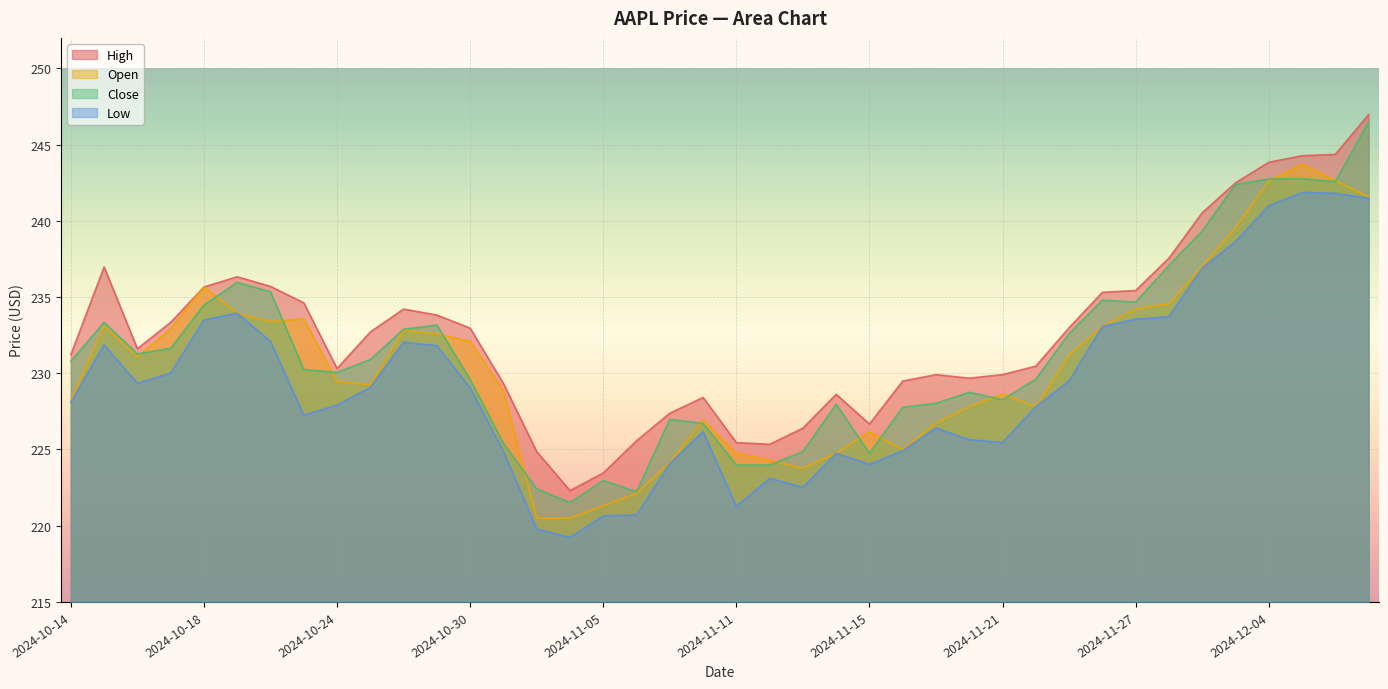

Reading left to right, extract all data points from this chart.

High: 2024-10-14=231.2	2024-10-15=237.0	2024-10-16=231.6	2024-10-17=233.3	2024-10-18=235.7	2024-10-21=236.3	2024-10-22=235.7	2024-10-23=234.6	2024-10-24=230.3	2024-10-25=232.7	2024-10-28=234.2	2024-10-29=233.8	2024-10-30=233.0	2024-10-31=229.3	2024-11-01=224.9	2024-11-04=222.3	2024-11-05=223.5	2024-11-06=225.6	2024-11-07=227.4	2024-11-08=228.4	2024-11-11=225.4	2024-11-12=225.3	2024-11-13=226.4	2024-11-14=228.6	2024-11-15=226.7	2024-11-18=229.5	2024-11-19=229.9	2024-11-20=229.7	2024-11-21=229.9	2024-11-22=230.5	2024-11-25=233.0	2024-11-26=235.3	2024-11-27=235.4	2024-11-29=237.6	2024-12-02=240.5	2024-12-03=242.5	2024-12-04=243.8	2024-12-05=244.3	2024-12-06=244.4	2024-12-09=247.0
Open: 2024-10-14=228.2	2024-10-15=233.1	2024-10-16=231.1	2024-10-17=232.9	2024-10-18=235.7	2024-10-21=233.9	2024-10-22=233.4	2024-10-23=233.6	2024-10-24=229.5	2024-10-25=229.2	2024-10-28=232.8	2024-10-29=232.6	2024-10-30=232.1	2024-10-31=228.8	2024-11-01=220.5	2024-11-04=220.5	2024-11-05=221.3	2024-11-06=222.1	2024-11-07=224.1	2024-11-08=226.9	2024-11-11=224.8	2024-11-12=224.3	2024-11-13=223.8	2024-11-14=224.8	2024-11-15=226.2	2024-11-18=225.0	2024-11-19=226.7	2024-11-20=227.8	2024-11-21=228.6	2024-11-22=227.8	2024-11-25=231.2	2024-11-26=233.1	2024-11-27=234.2	2024-11-29=234.6	2024-12-02=237.0	2024-12-03=239.6	2024-12-04=242.6	2024-12-05=243.7	2024-12-06=242.6	2024-12-09=241.6
Close: 2024-10-14=230.8	2024-10-15=233.3	2024-10-16=231.3	2024-10-17=231.6	2024-10-18=234.5	2024-10-21=236.0	2024-10-22=235.3	2024-10-23=230.2	2024-10-24=230.1	2024-10-25=230.9	2024-10-28=232.9	2024-10-29=233.2	2024-10-30=229.6	2024-10-31=225.4	2024-11-01=222.4	2024-11-04=221.5	2024-11-05=223.0	2024-11-06=222.2	2024-11-07=227.0	2024-11-08=226.7	2024-11-11=224.0	2024-11-12=224.0	2024-11-13=224.9	2024-11-14=228.0	2024-11-15=224.8	2024-11-18=227.8	2024-11-19=228.0	2024-11-20=228.8	2024-11-21=228.3	2024-11-22=229.6	2024-11-25=232.6	2024-11-26=234.8	2024-11-27=234.7	2024-11-29=237.1	2024-12-02=239.3	2024-12-03=242.4	2024-12-04=242.7	2024-12-05=242.8	2024-12-06=242.6	2024-12-09=246.5
Low: 2024-10-14=228.1	2024-10-15=231.9	2024-10-16=229.3	2024-10-17=230.0	2024-10-18=233.5	2024-10-21=233.9	2024-10-22=232.1	2024-10-23=227.3	2024-10-24=227.9	2024-10-25=229.1	2024-10-28=232.0	2024-10-29=231.8	2024-10-30=229.1	2024-10-31=224.9	2024-11-01=219.8	2024-11-04=219.2	2024-11-05=220.7	2024-11-06=220.7	2024-11-07=224.1	2024-11-08=226.2	2024-11-11=221.3	2024-11-12=223.1	2024-11-13=222.5	2024-11-14=224.8	2024-11-15=224.0	2024-11-18=224.9	2024-11-19=226.4	2024-11-20=225.6	2024-11-21=225.5	2024-11-22=227.8	2024-11-25=229.5	2024-11-26=233.1	2024-11-27=233.6	2024-11-29=233.7	2024-12-02=236.9	2024-12-03=238.6	2024-12-04=241.0	2024-12-05=241.9	2024-12-06=241.8	2024-12-09=241.5